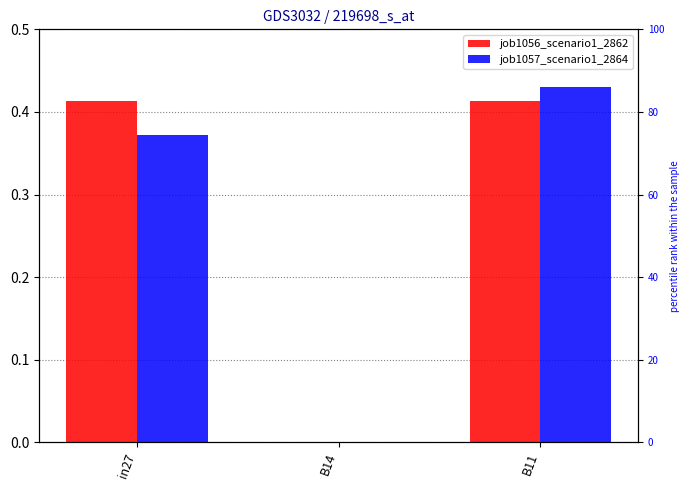

Between in27 and B11, which series saw the biggest shift?

job1057_scenario1_2864